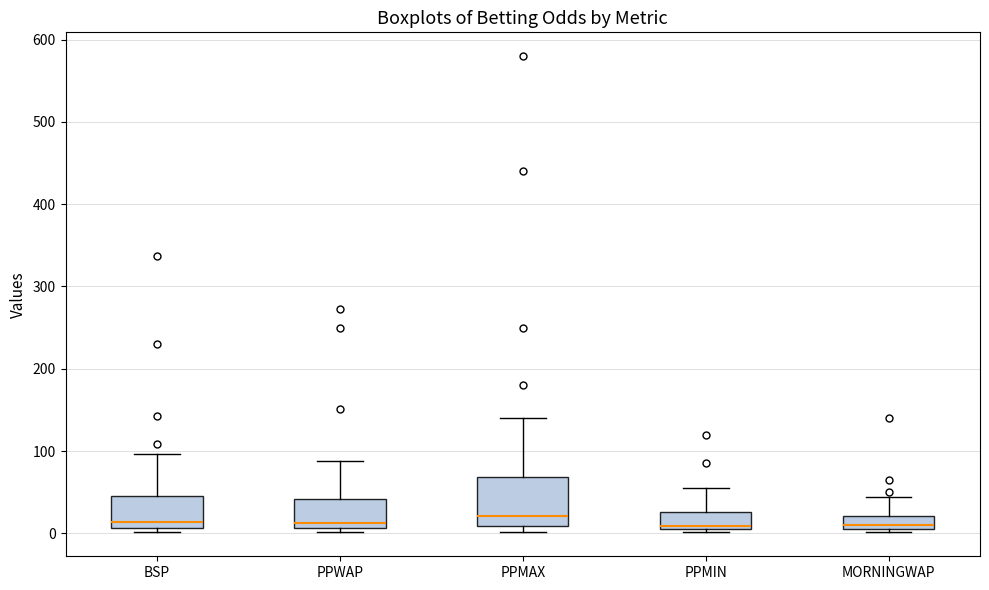

Where is the lower edge of the box for BSP on the y-axis? The values are not printed on the chart, so give them approximately, as read against the axis.

10